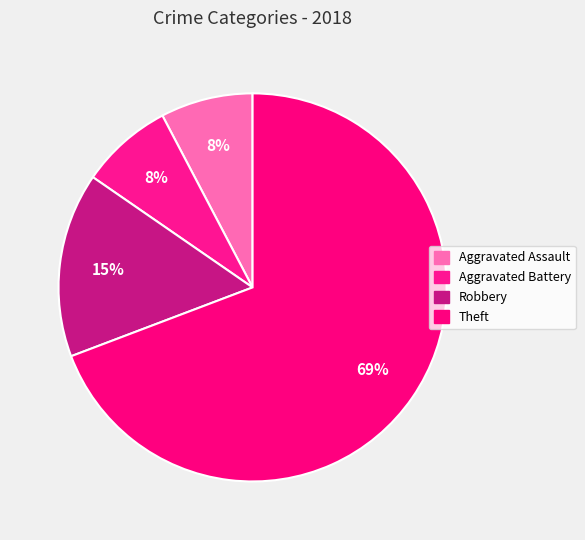

Does Robbery represent more than half of the total?

No